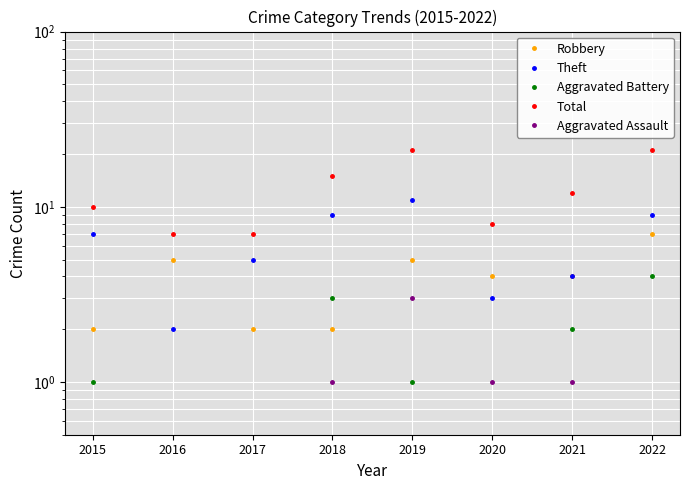

True or false: Aggravated Assault and Total intersect in this chart.

False